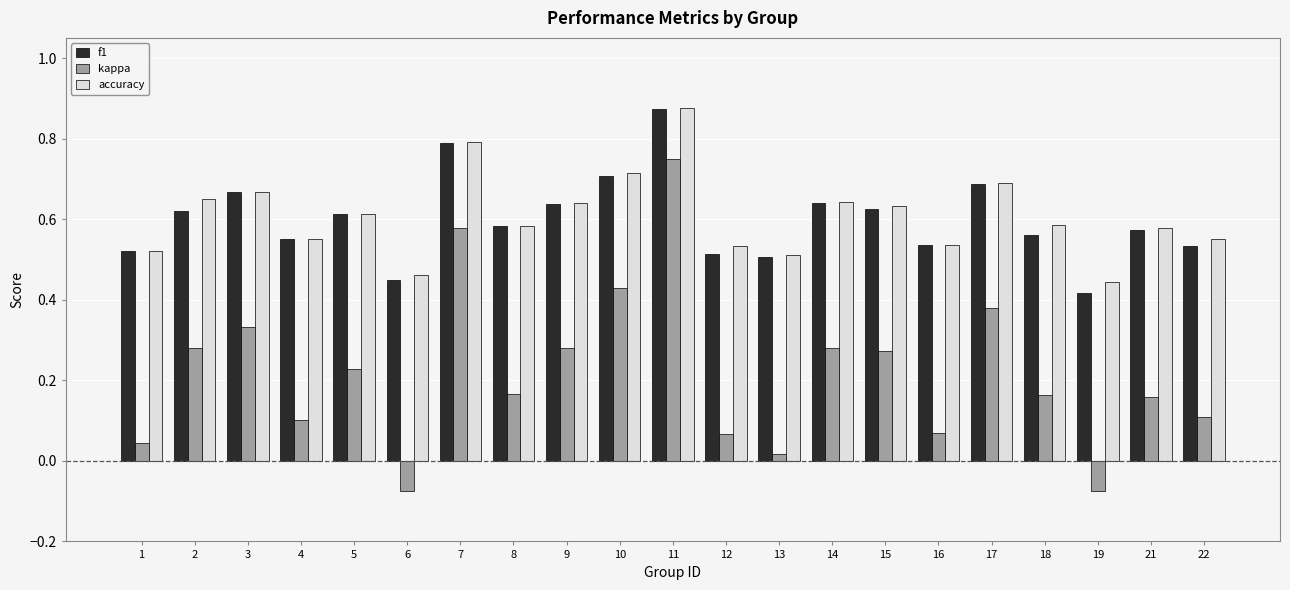

Which series changed the most between 4 and 11?

kappa